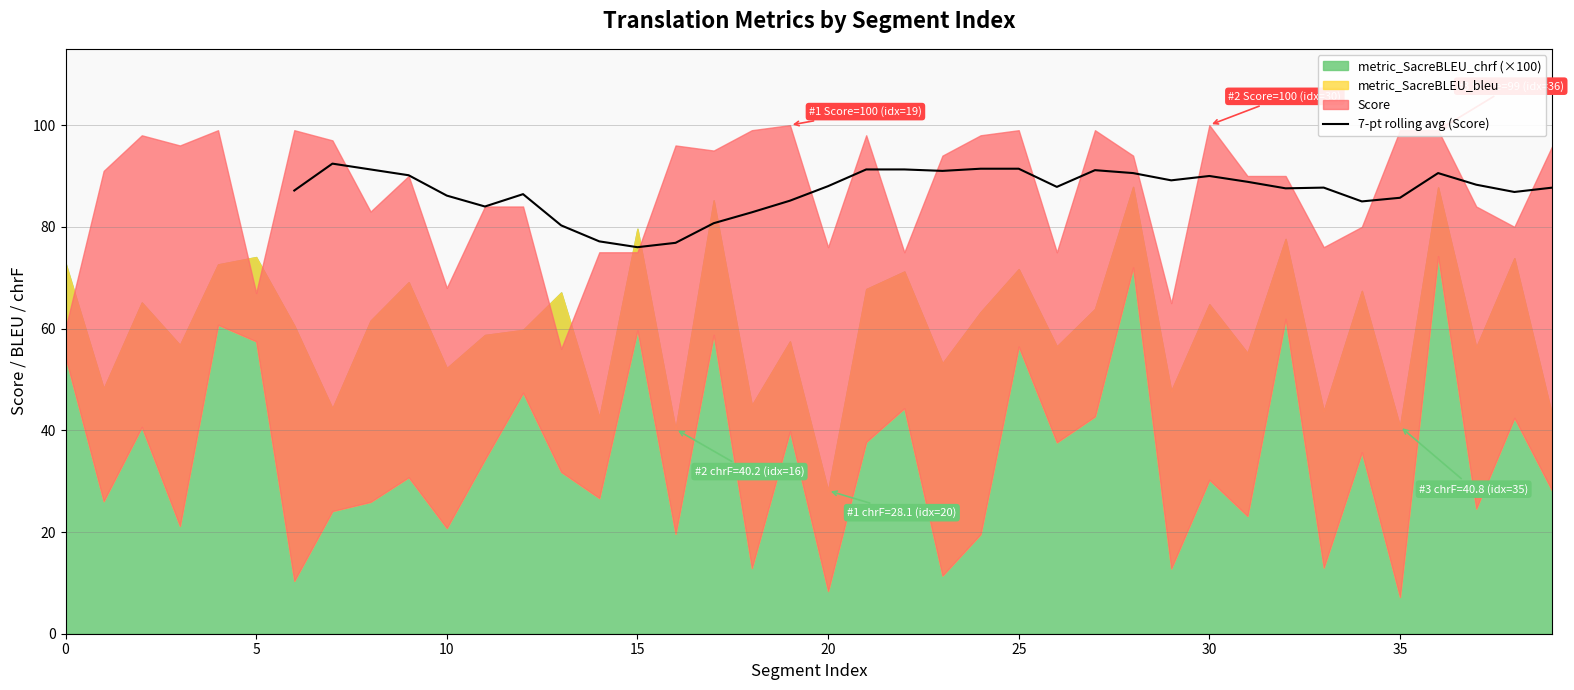

What is the lowest value of the 7-pt rolling avg (Score) series?

76.0